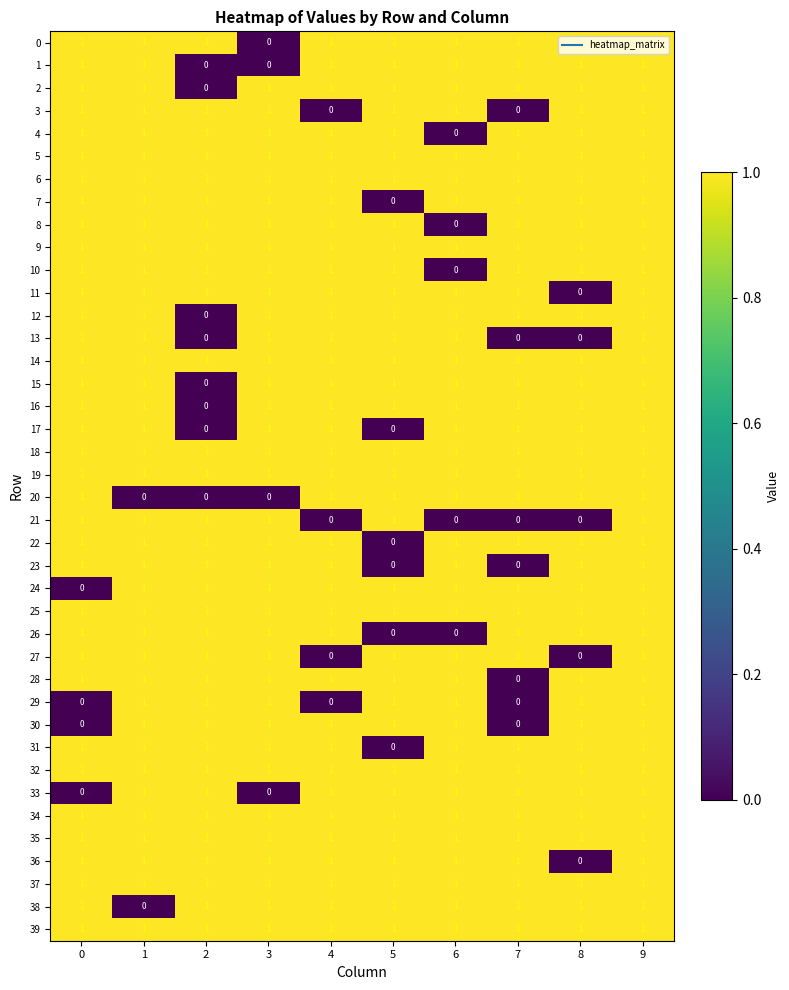

The value of 6 at 2 is 1. True or false?

True